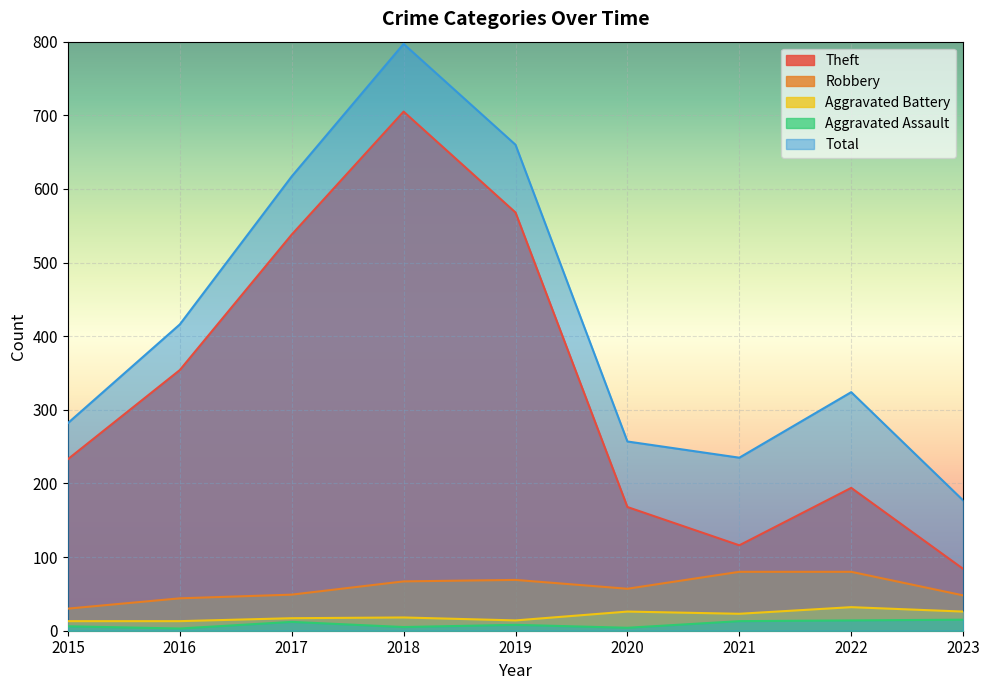

What is the difference between the maximum and minimum values in the Robbery series?

50